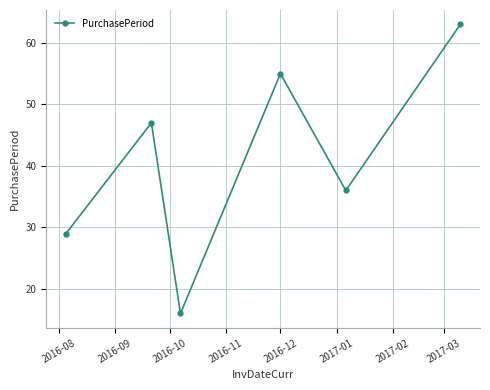

True or false: the data has more than 1 interior local peaks.

True